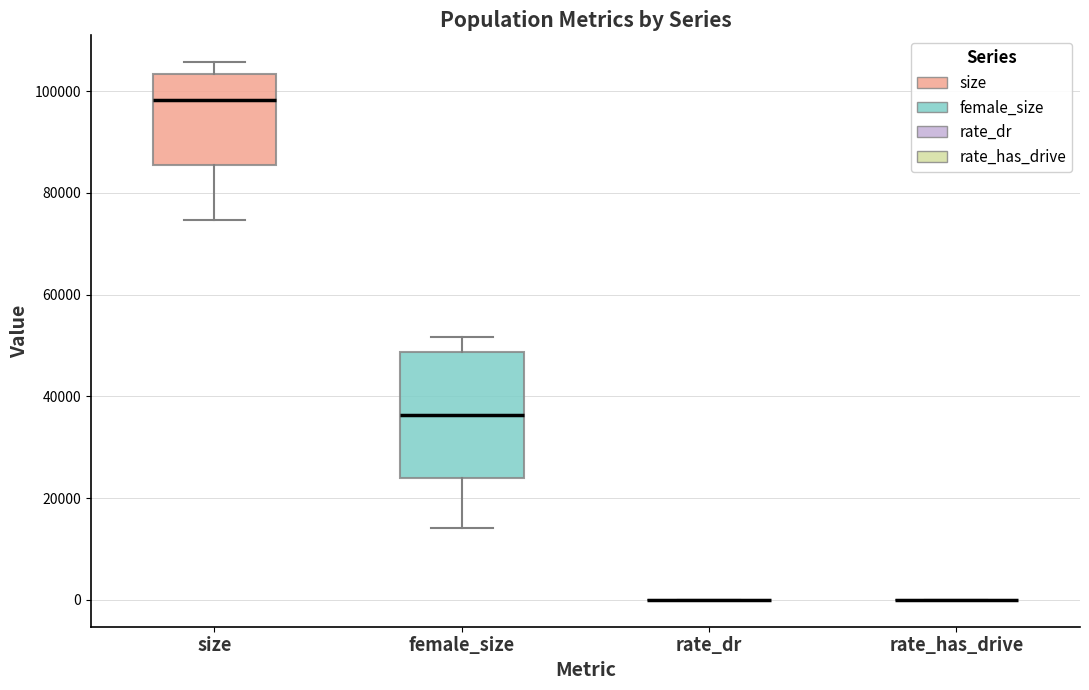

Reading left to right, transcribe this box plot: for each box, give where its median line is, the range the box spans, and where its two whiskers end, as read against the y-axis. The values are not printed on the chart, so give them approximately, as read against the axis.

size: median 98000, box 86000 to 104000, whiskers 74000 to 106000
female_size: median 36000, box 24000 to 48000, whiskers 14000 to 52000
rate_dr: box collapsed to a line at 0, whiskers 0 to 0
rate_has_drive: box collapsed to a line at 0, whiskers 0 to 0